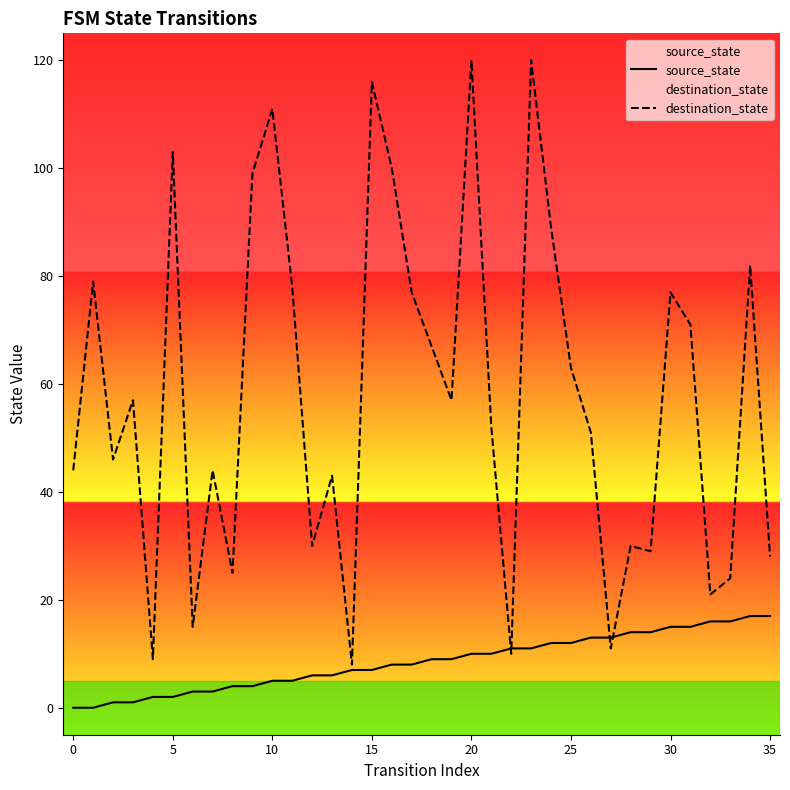

Which series has the largest range (max minus min)?

destination_state